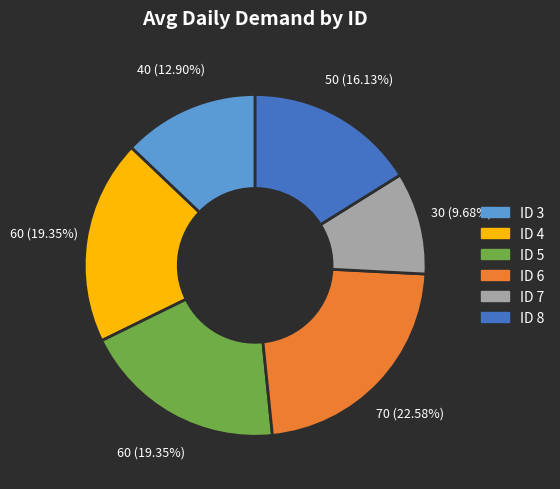

Is the sum of ID 5 and ID 7 greater than half?

No